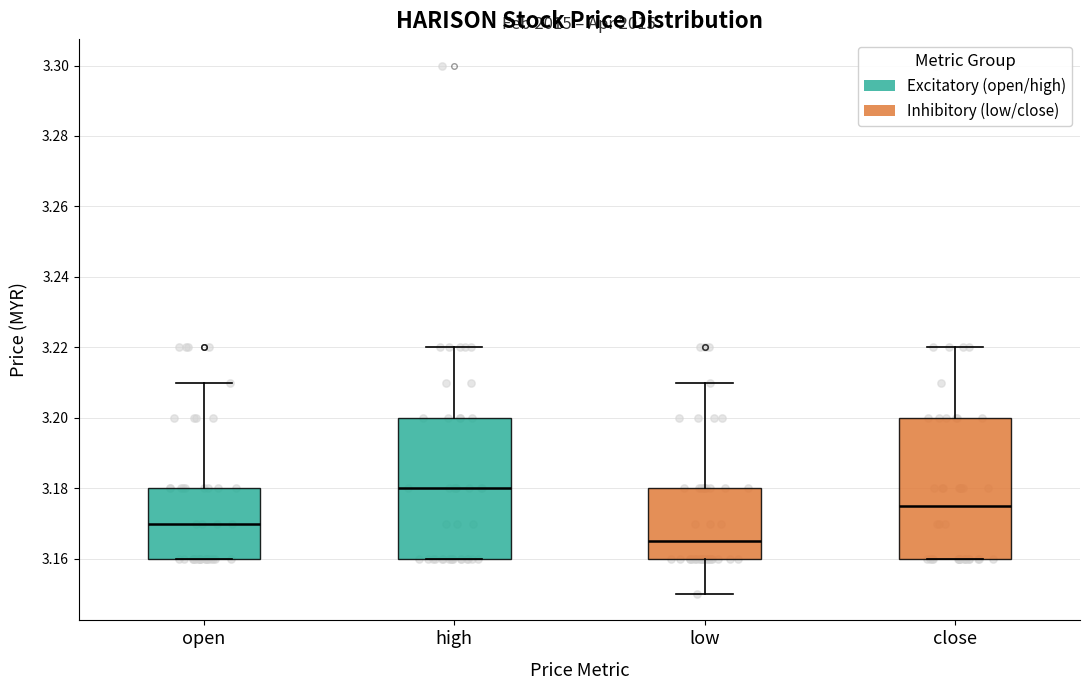

Where does the median line of the box for open sit on the y-axis? The values are not printed on the chart, so give them approximately, as read against the axis.

3.170